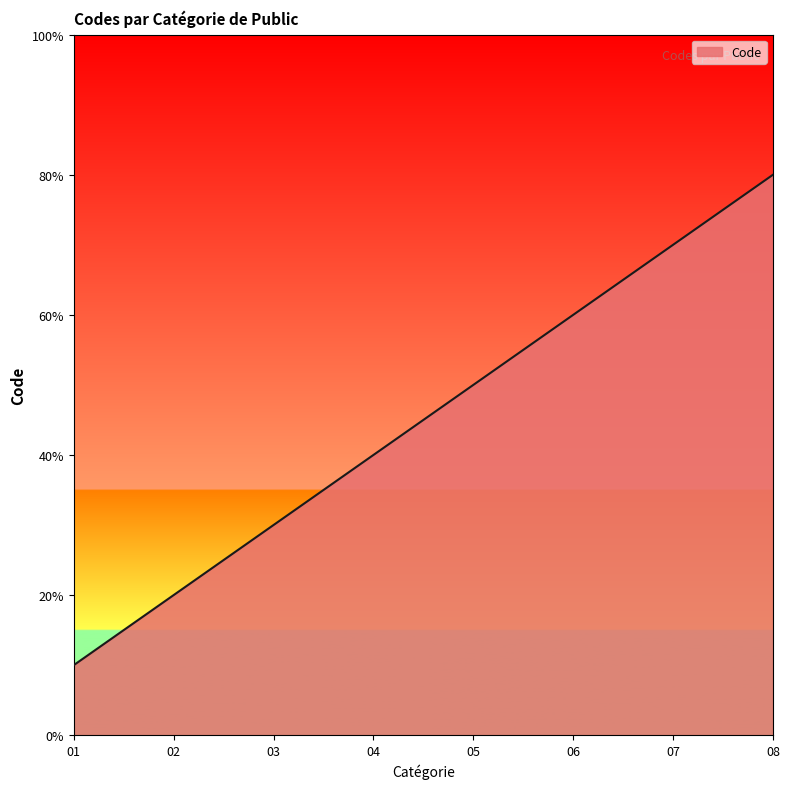

Does the chart have visible grid lines?

No